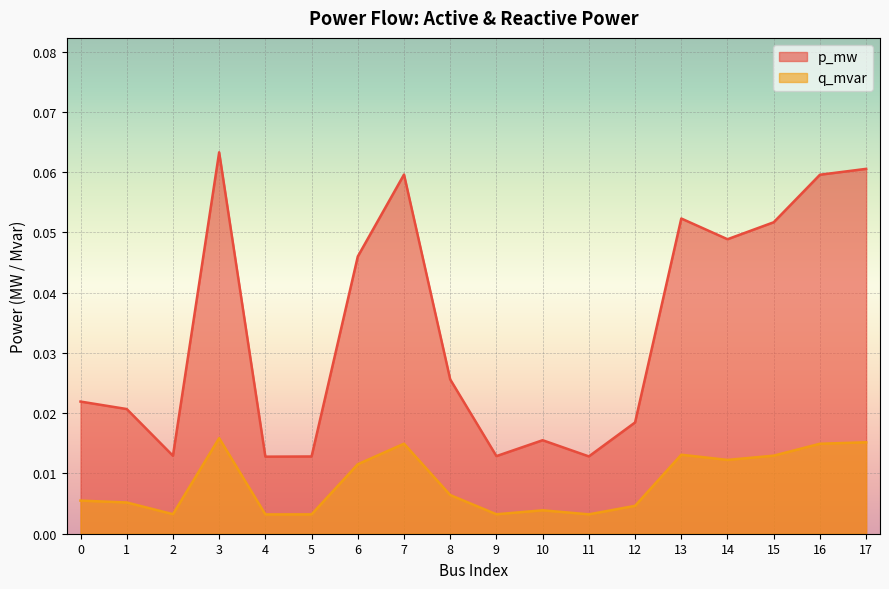

Rank the series by their maximum value, from highest to lowest.

p_mw, q_mvar